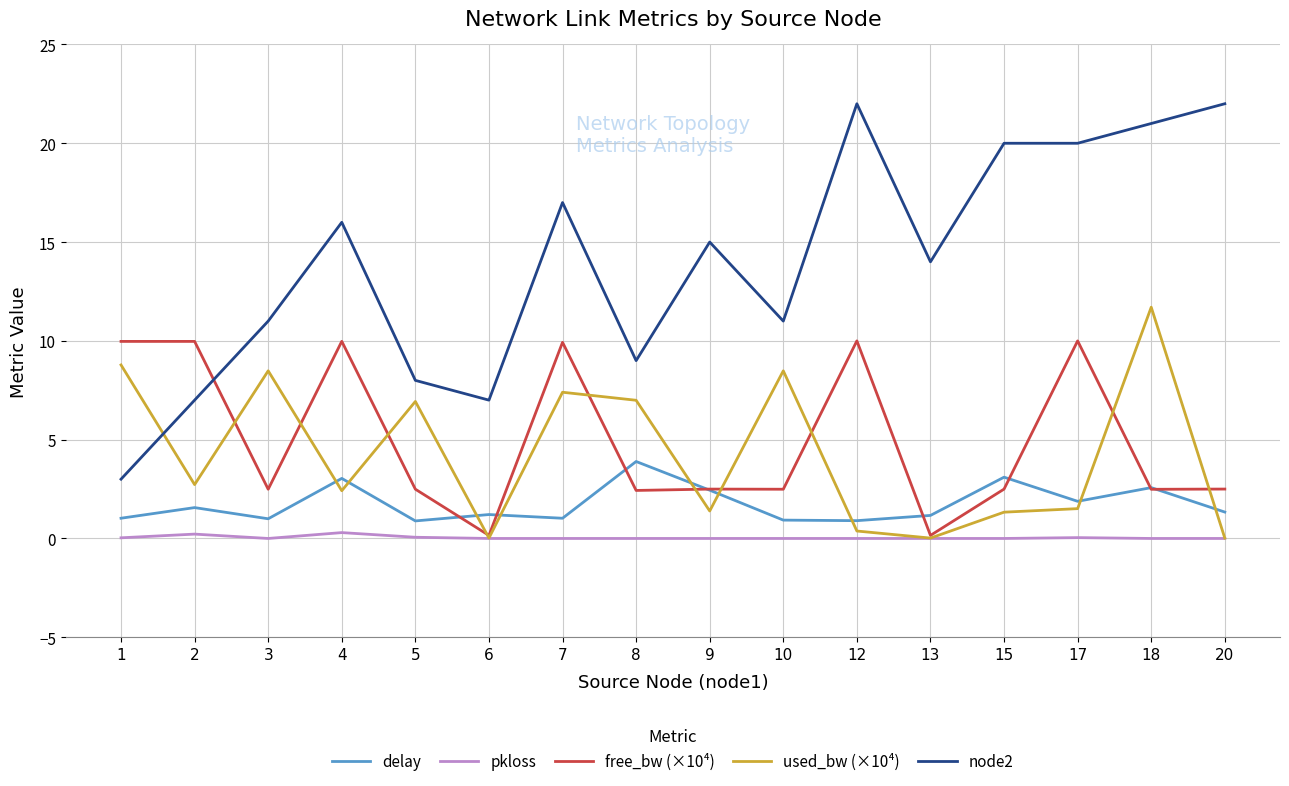

What is the greatest value displayed?

22.0